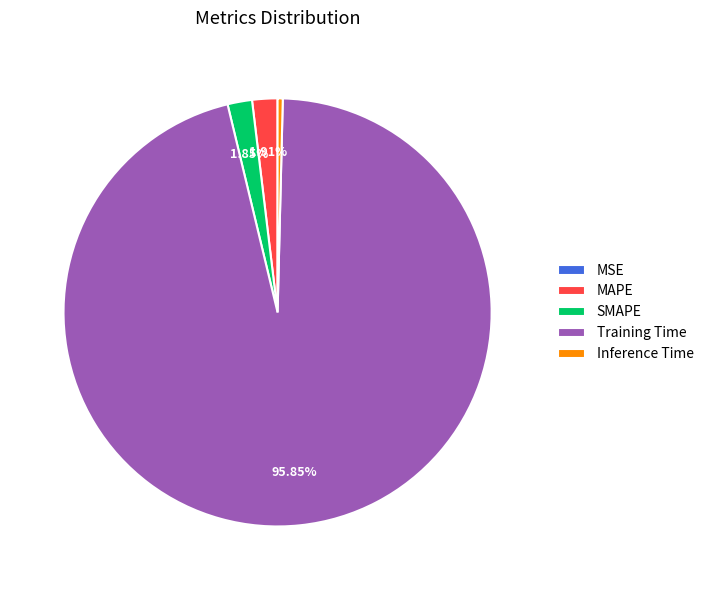

Is the sum of MAPE and SMAPE greater than half?

No